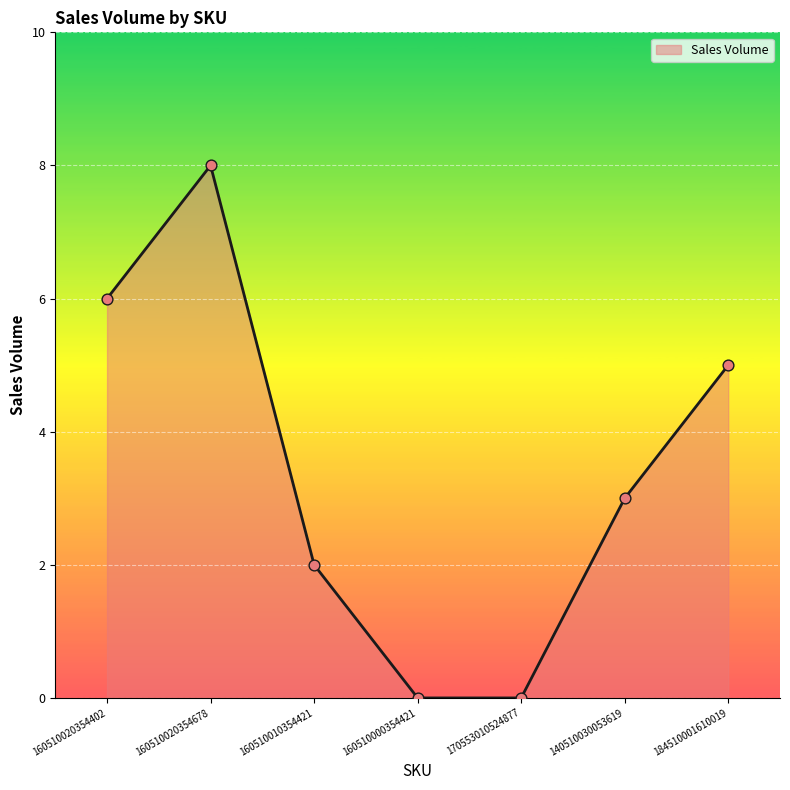

What is the ratio of the value at 160510020354402 to the value at 140510030053619?

2.0